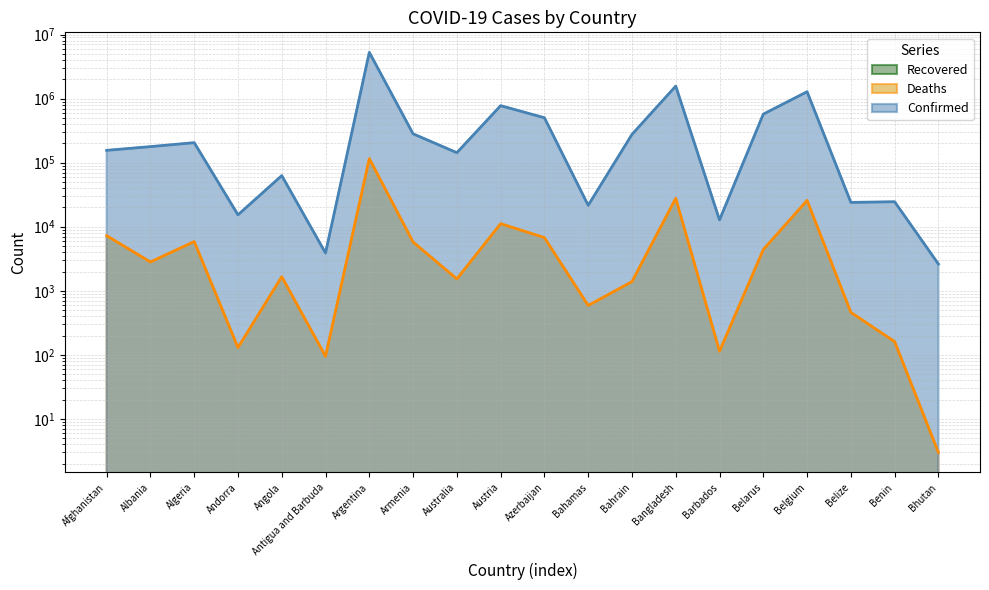

Where does the Confirmed series first go above 177971?

Algeria